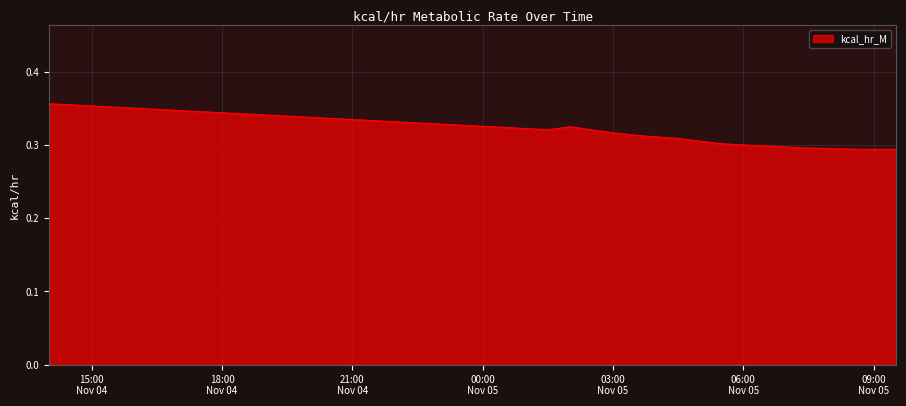

How many points are lower than both their immediate neighbors (excluding endpoints)?

2